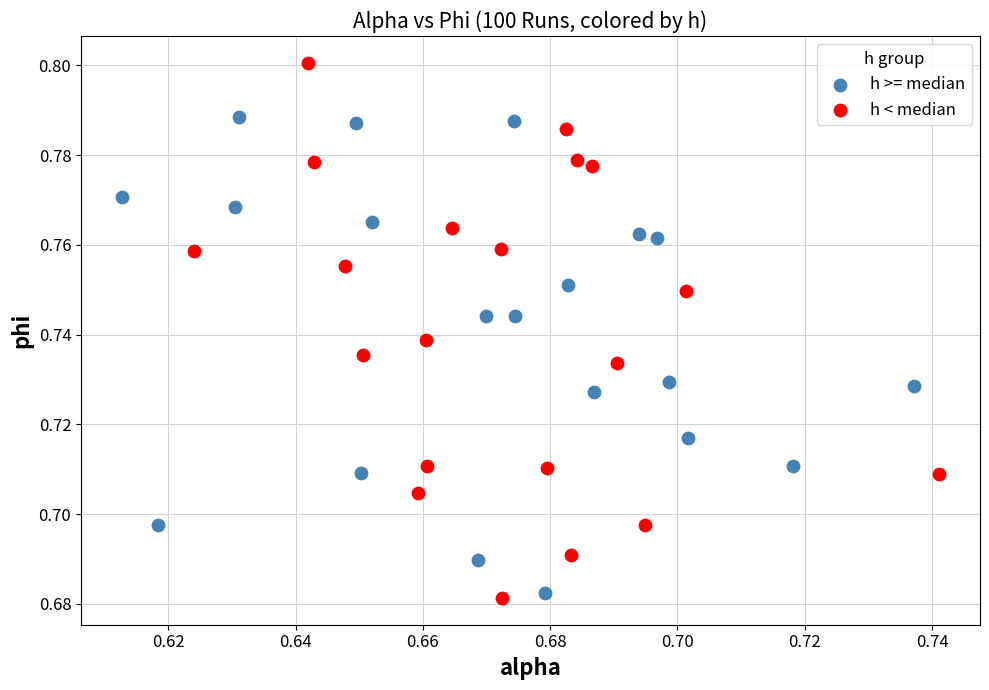

Which series reaches the maximum Y coordinate?

h < median